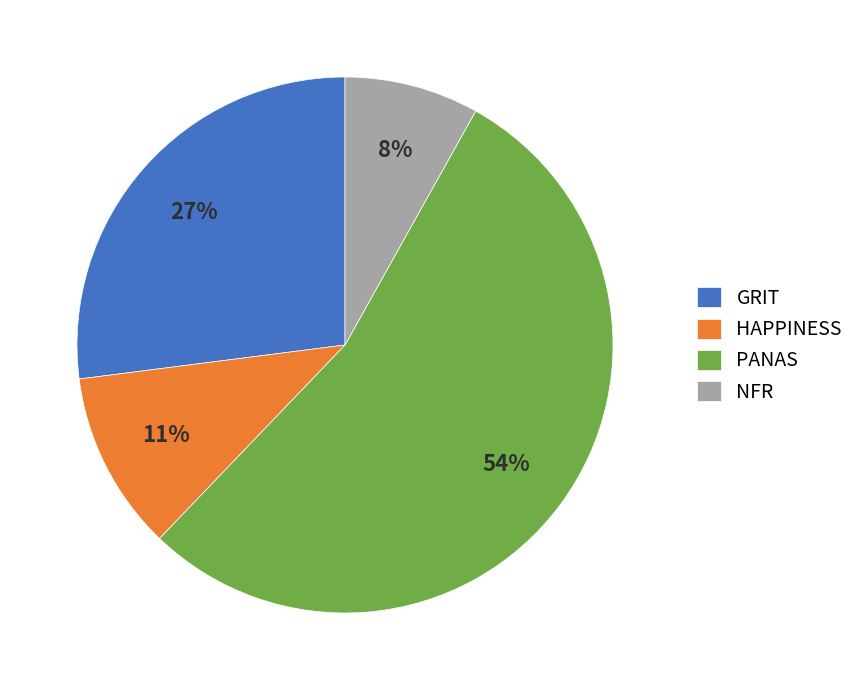

To the nearest percent, what is the difference between the largest and smallest slice percentages?

46%